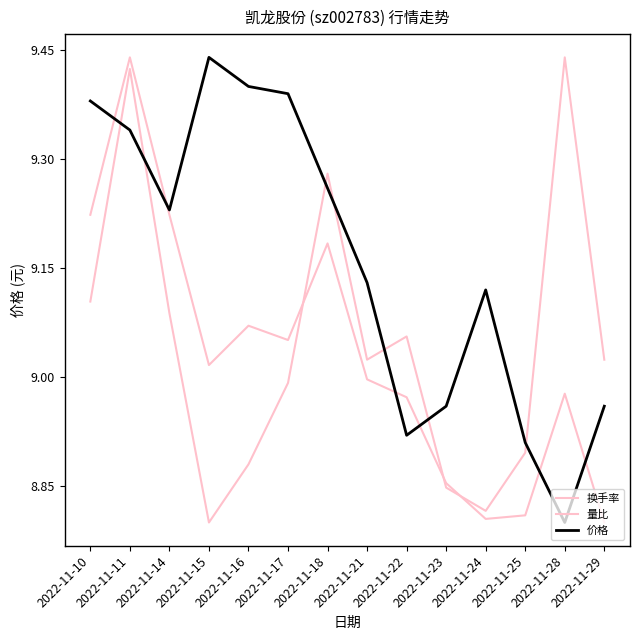

Reading left to right, transcribe all the data shown in this chart.

换手率: 9.2	9.4	9.2	9.0	9.1	9.1	9.2	9.0	9.0	8.9	8.8	8.8	9.0	8.8
量比: 9.1	9.4	9.1	8.8	8.9	9.0	9.3	9.0	9.1	8.8	8.8	8.9	9.4	9.0
价格: 9.4	9.3	9.2	9.4	9.4	9.4	9.3	9.1	8.9	9.0	9.1	8.9	8.8	9.0